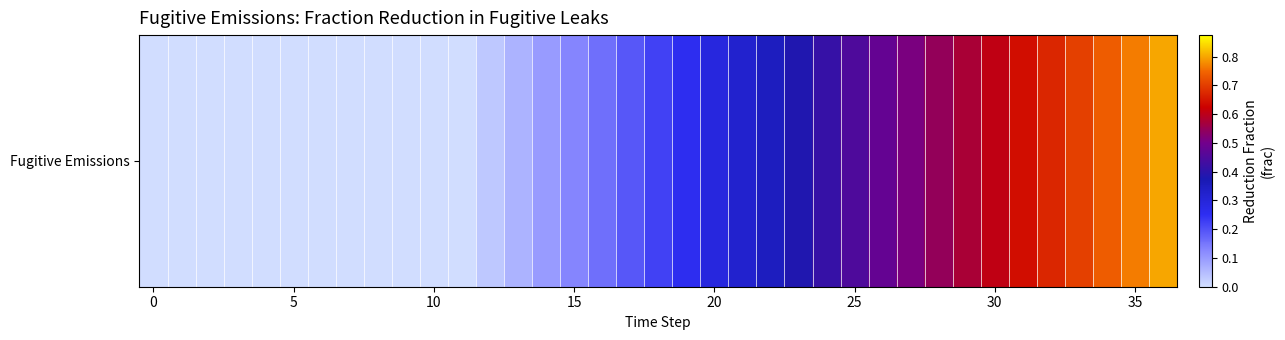

Which category has the highest value across all series?

36